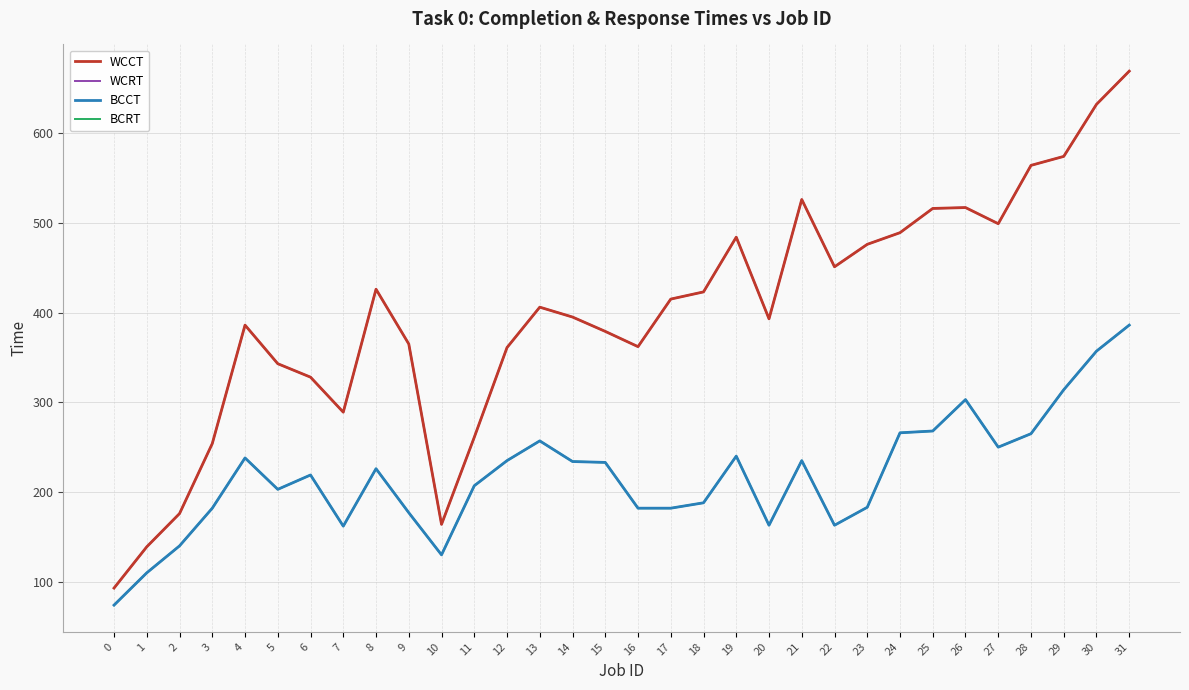

True or false: BCRT has a value of 303 at 26.

True